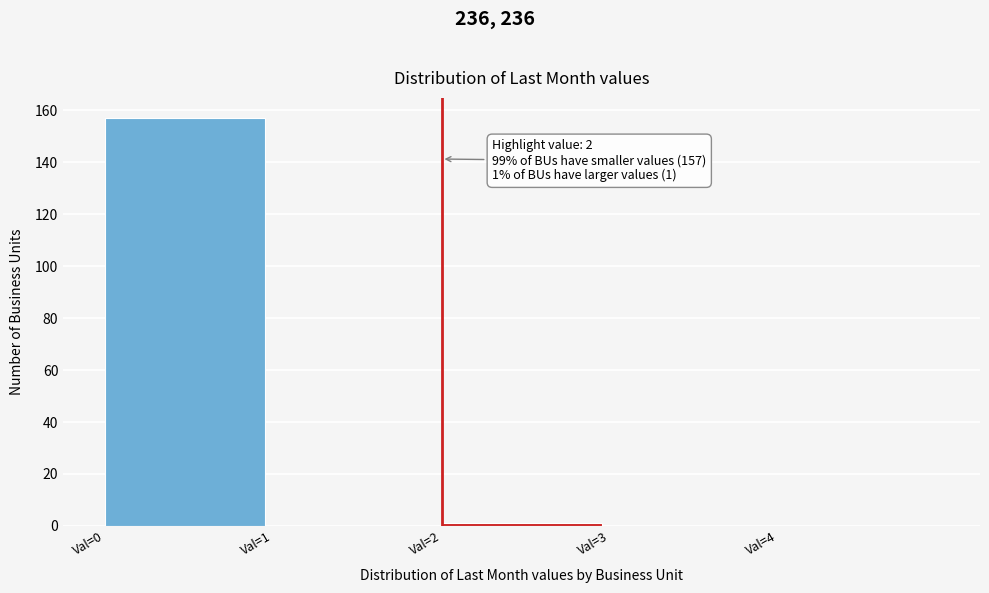

Which range on the x-axis has the tallest bar?

0 to 1